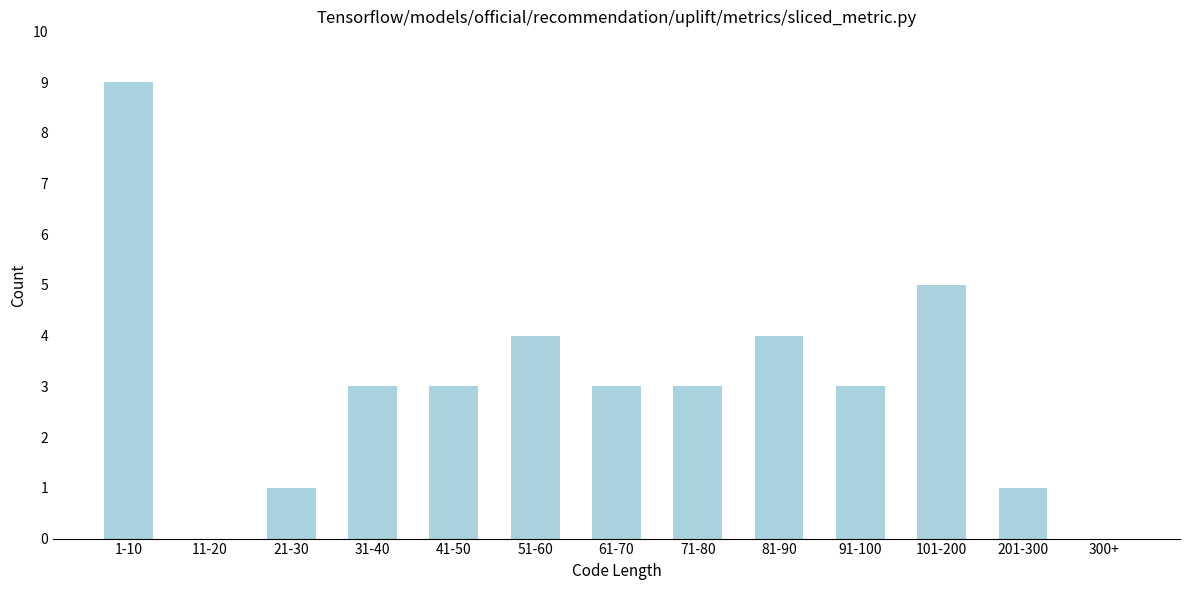

Reading left to right, list all the values displayed in this chart.

1-10=9	11-20=0	21-30=1	31-40=3	41-50=3	51-60=4	61-70=3	71-80=3	81-90=4	91-100=3	101-200=5	201-300=1	300+=0